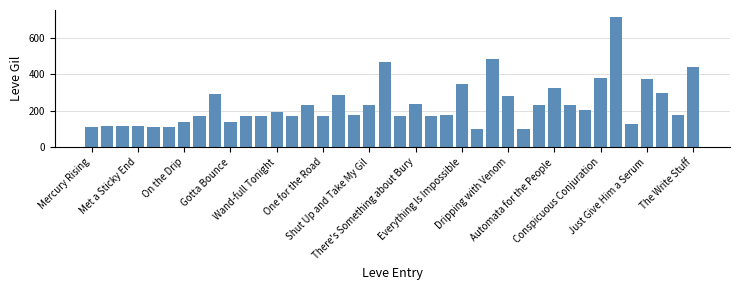

What is the value of the 27th bar from the left?

485